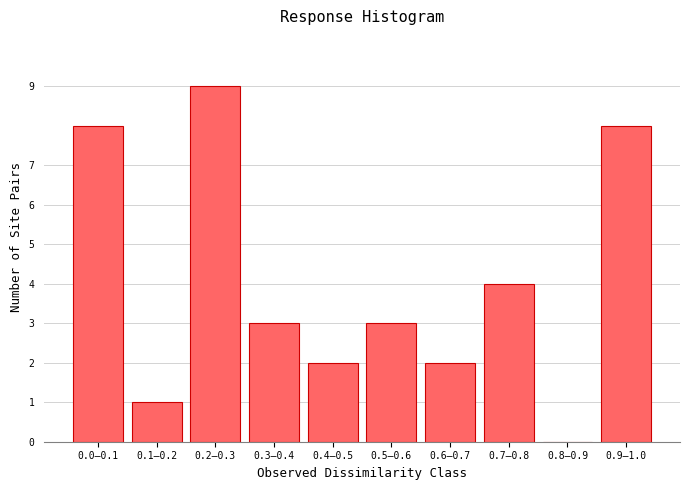

Reading right to left, list all the values displayed in this chart.

0.9–1.0=8	0.8–0.9=0	0.7–0.8=4	0.6–0.7=2	0.5–0.6=3	0.4–0.5=2	0.3–0.4=3	0.2–0.3=9	0.1–0.2=1	0.0–0.1=8